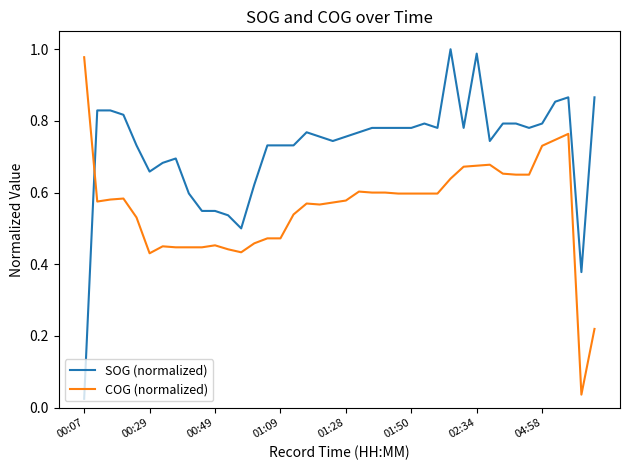

Rank the series by their maximum value, from highest to lowest.

SOG (normalized), COG (normalized)